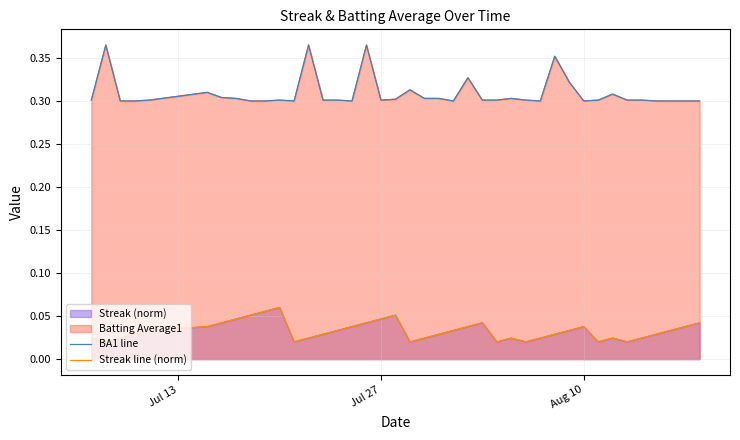

True or false: BA1 line and Streak line (norm) cross at least once.

False